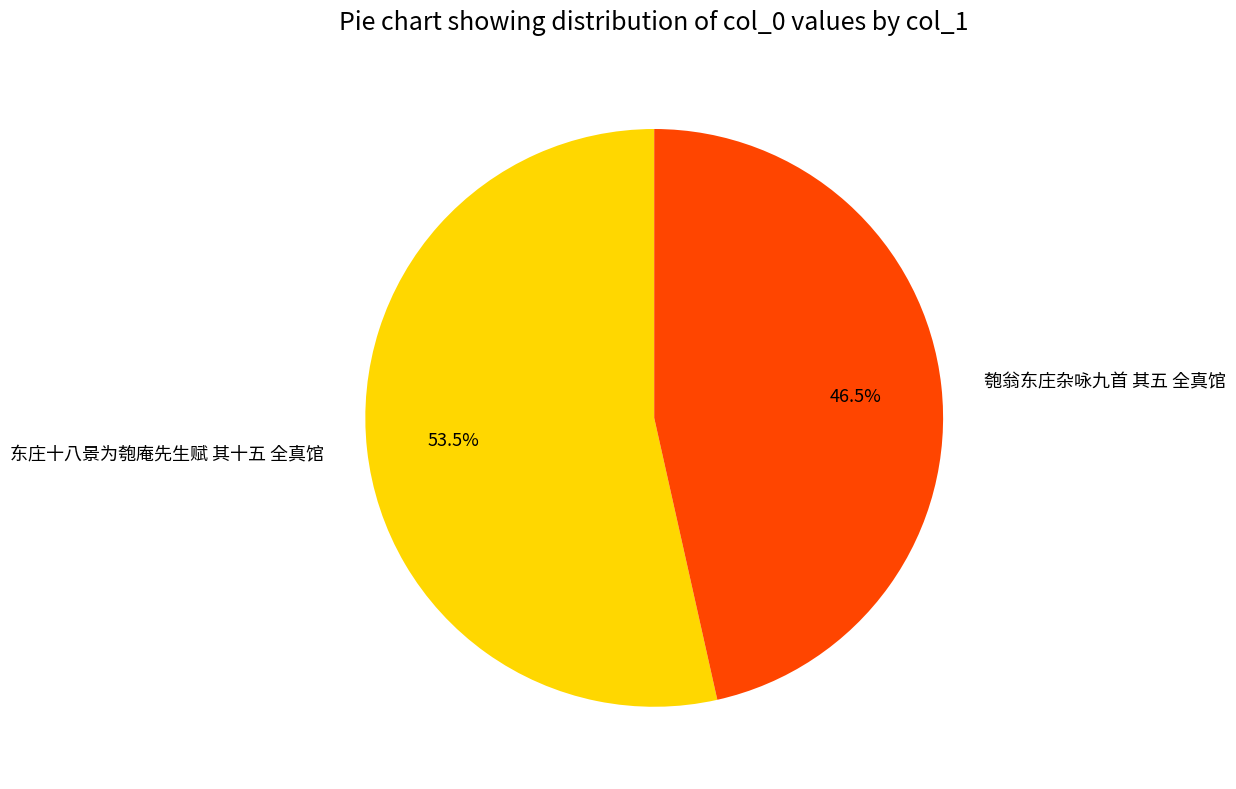

Count the number of slices in the pie.

2